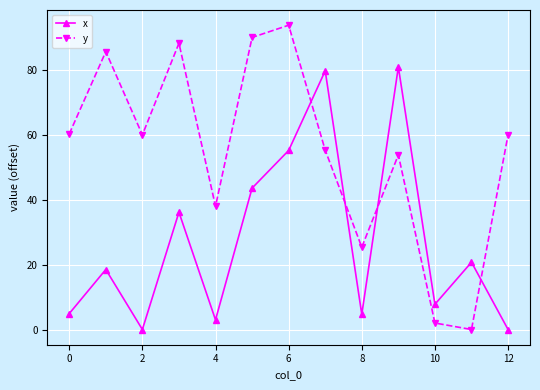

What is the highest value of the y series?

93.8